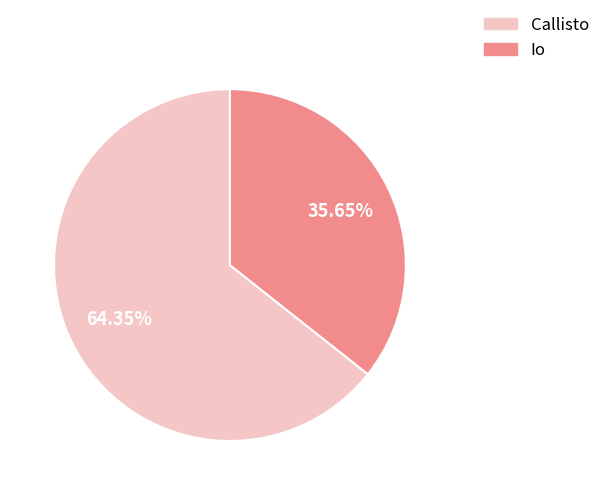

Rank the categories by value from highest to lowest.

Callisto, Io